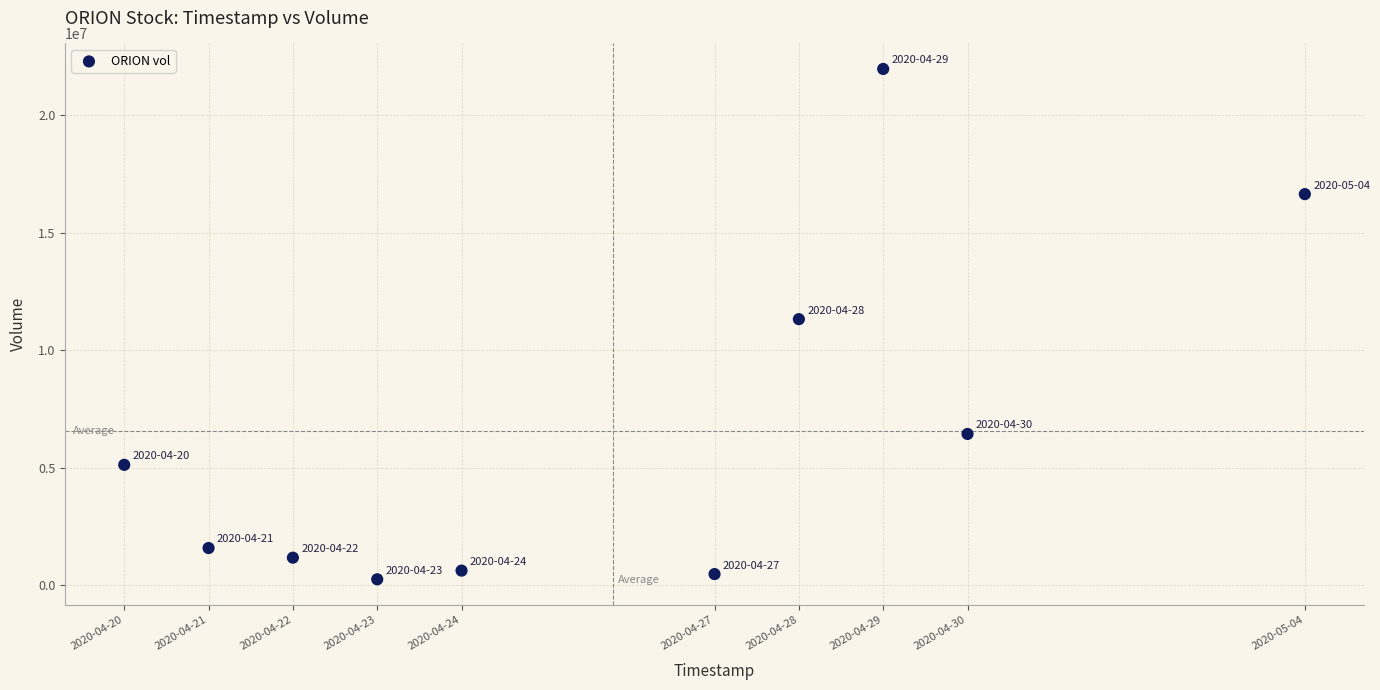

What is the average X value?

1587841920